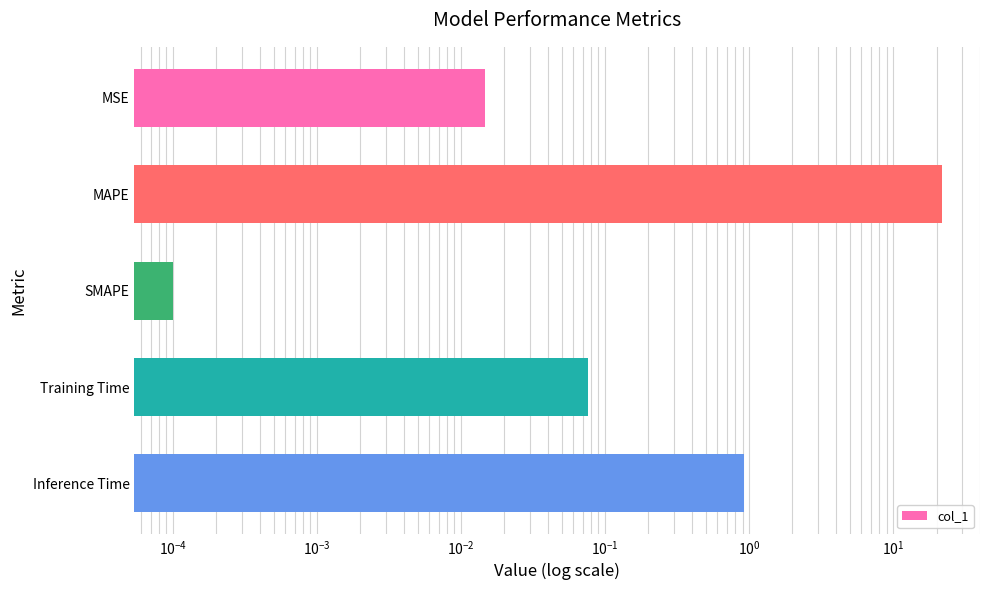

What is the change in value from MAPE to Training Time?

-21.6